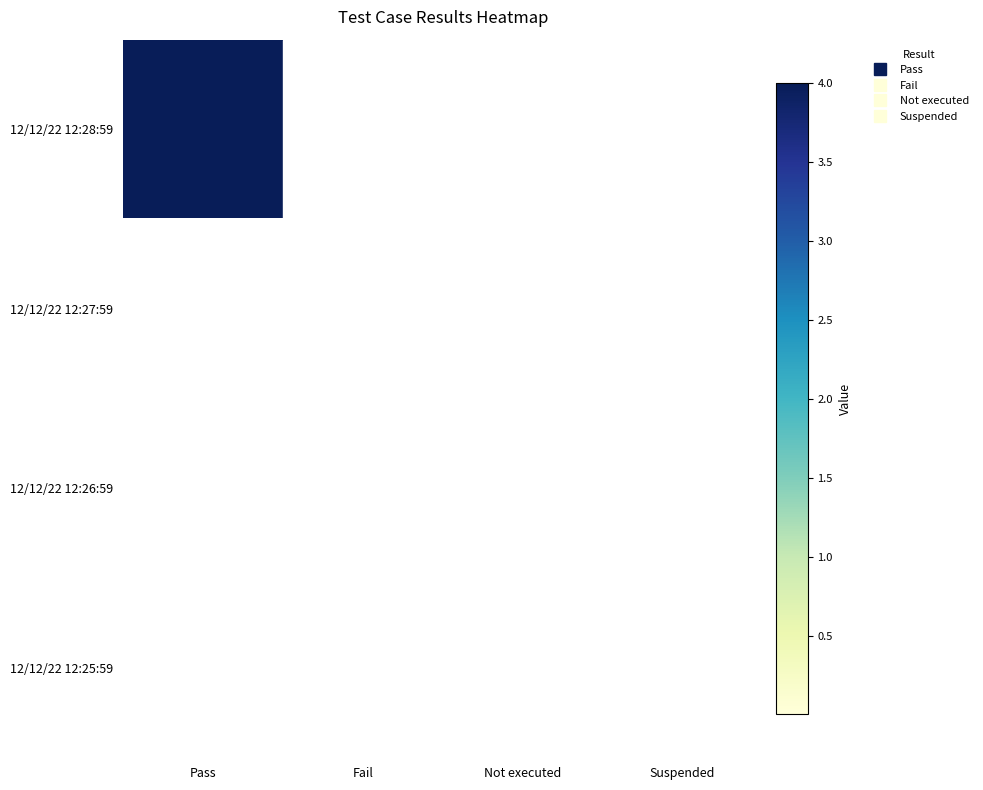

At how many categories does at least one series exceed 2?

1